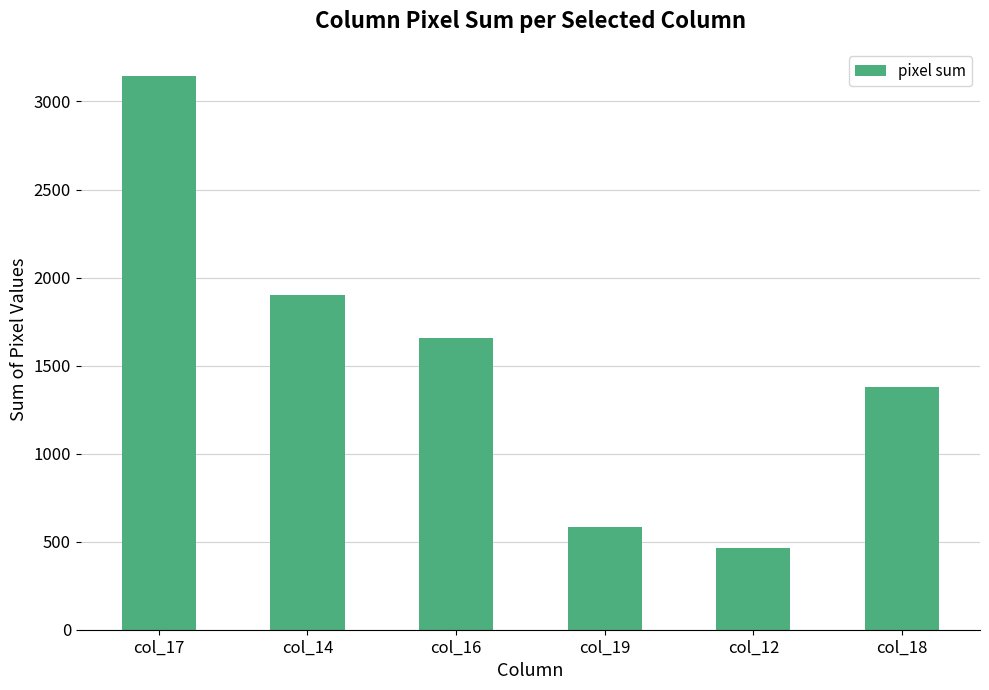

How many series are shown in this chart?

1